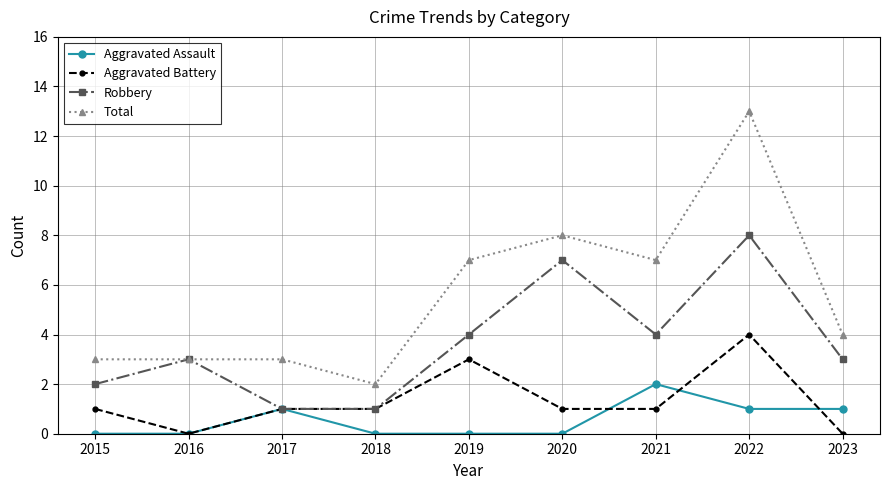

List the series in order of their overall mean, lowest first.

Aggravated Assault, Aggravated Battery, Robbery, Total